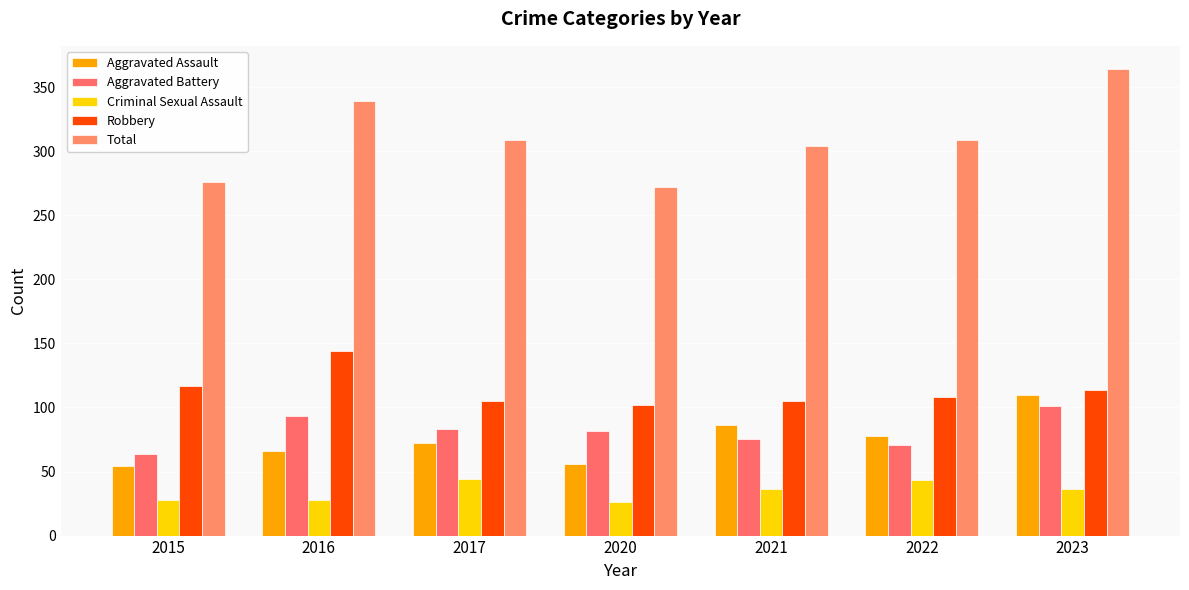

Where does the Total series first go above 309?

2016